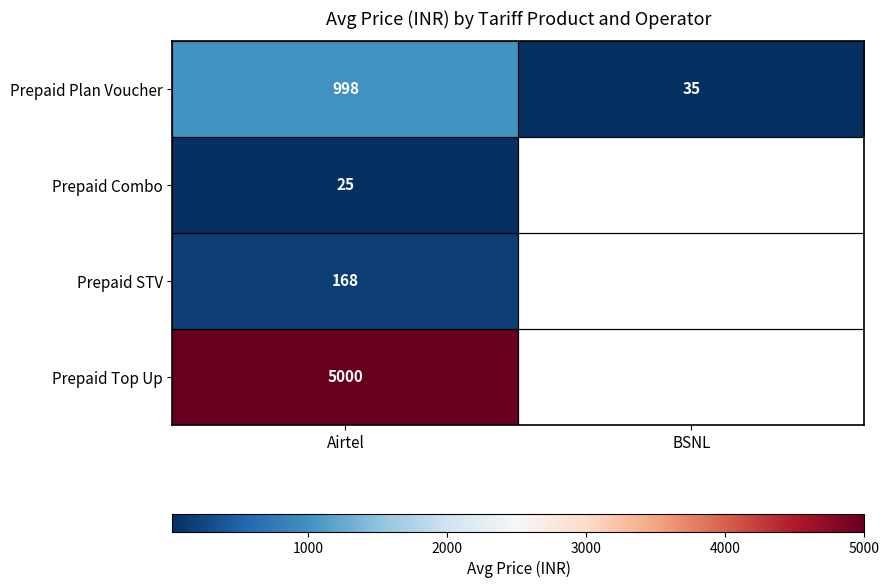

Is the value of Prepaid Top Up at Airtel greater than the value of Prepaid Combo at Airtel?

Yes